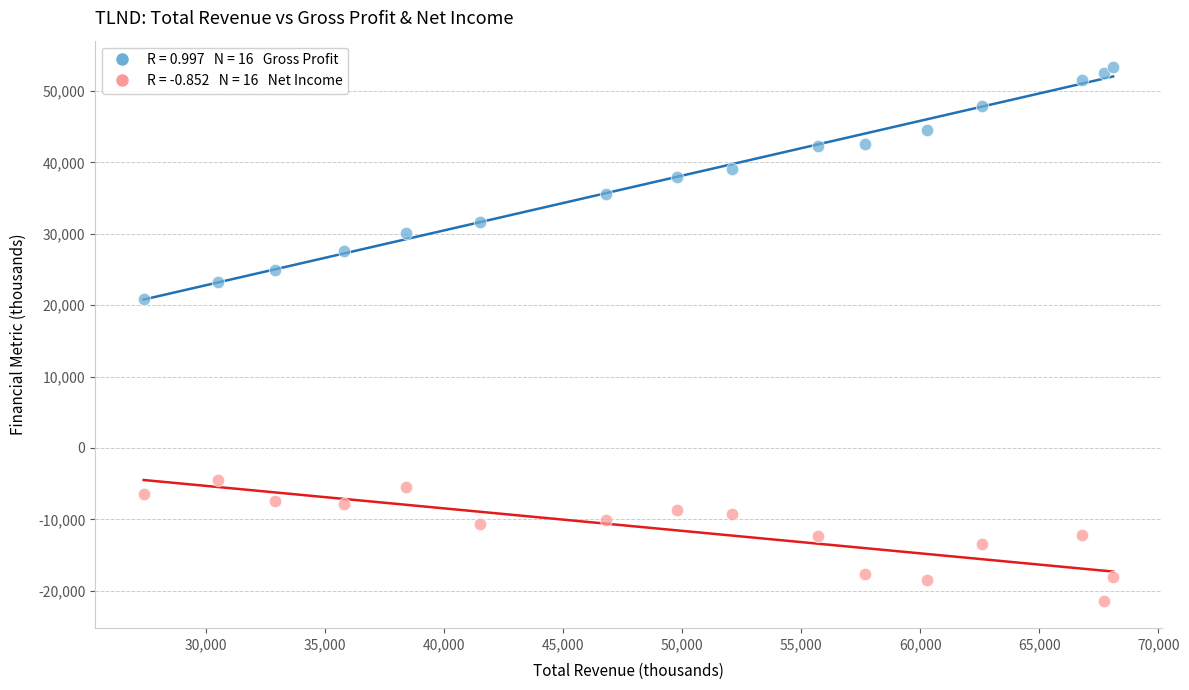

Across all series, what Y value is closest to 15900?

20900